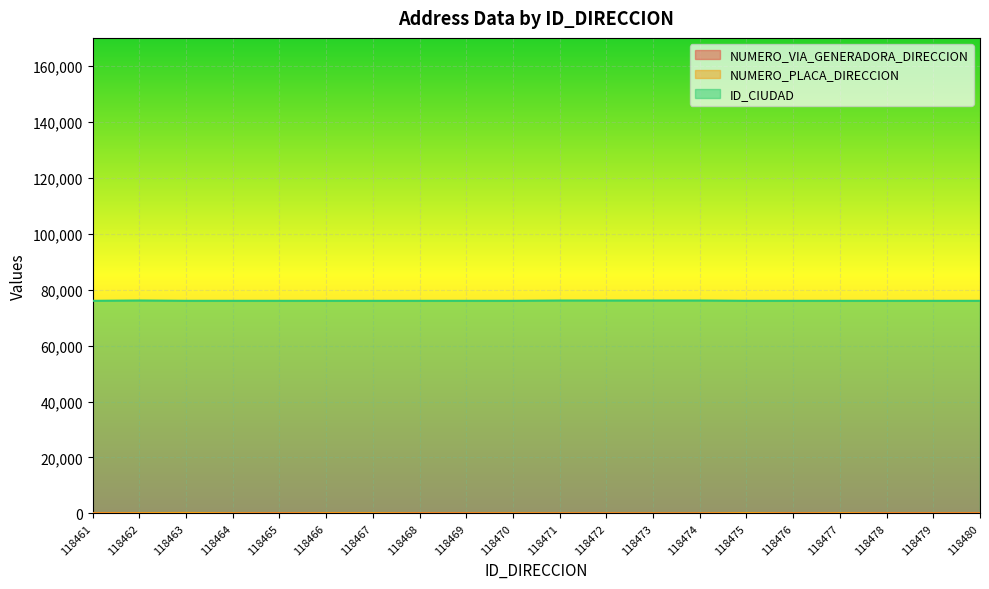

Which series has the largest total across all categories?

ID_CIUDAD